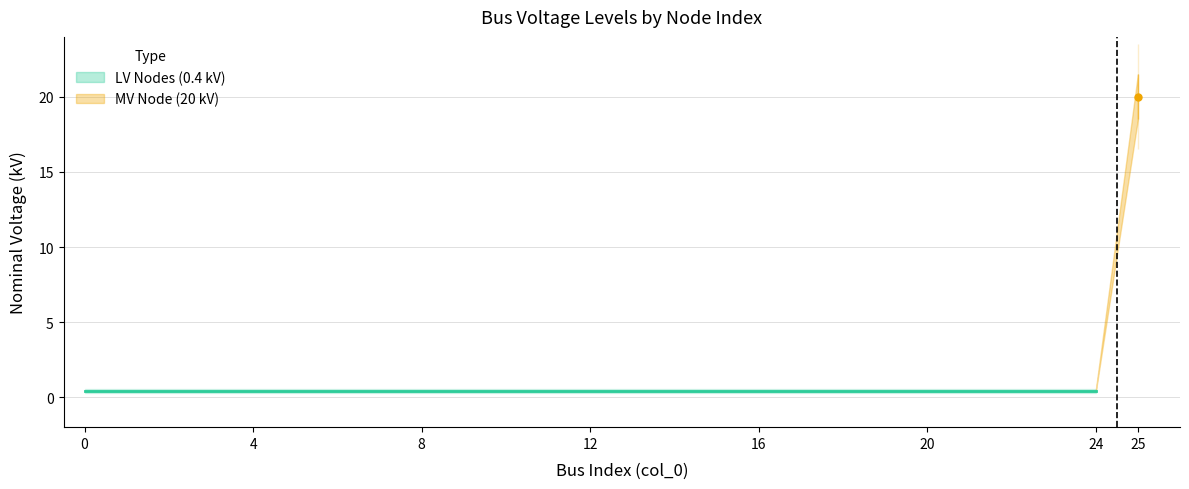

What is the smallest value displayed?

0.4